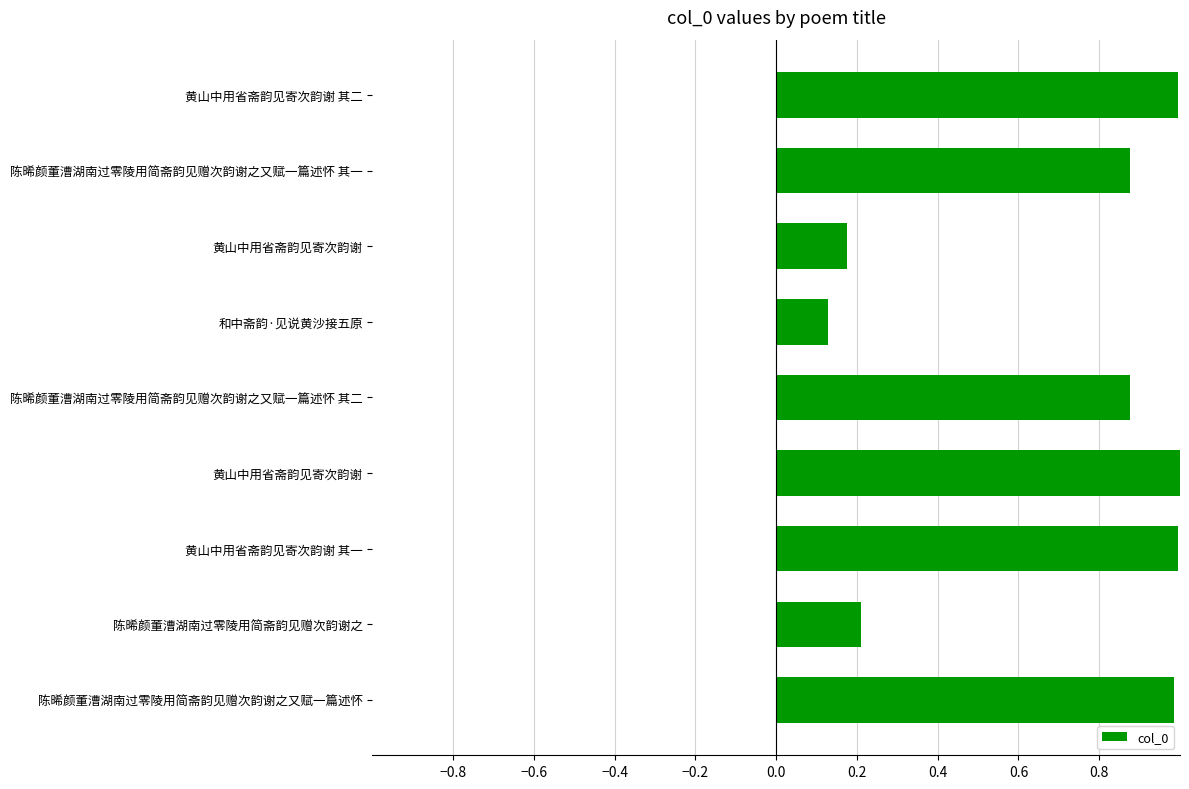

How many bars are there in total?

9